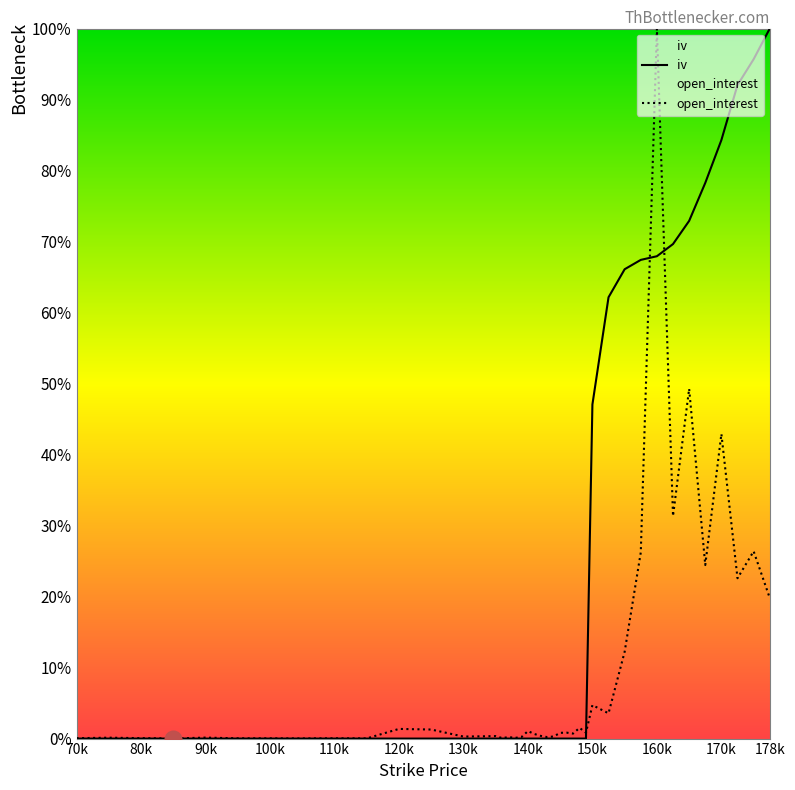

The value of open_interest at 160k is 1.0. True or false?

True